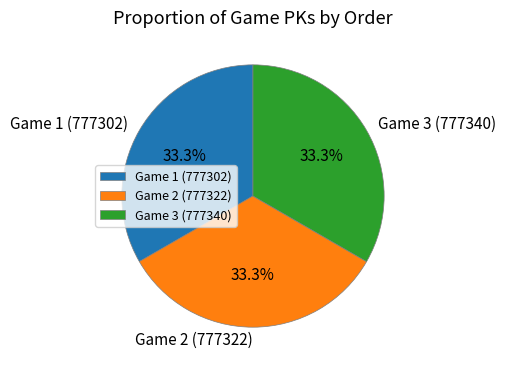

Is there any slice that represents more than half of the pie?

No